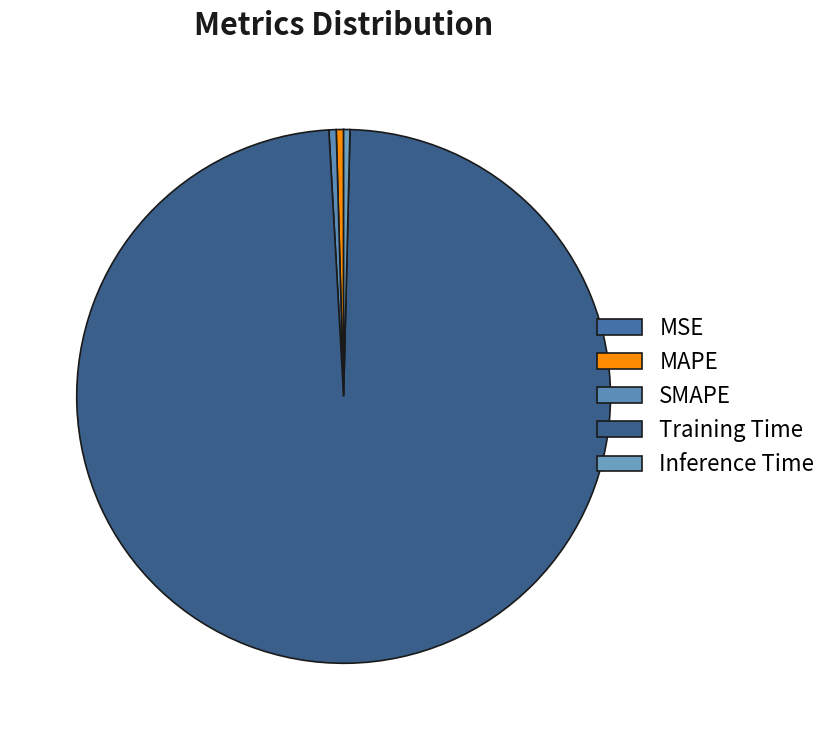

The MSE slice represents 0% of the pie. True or false?

True